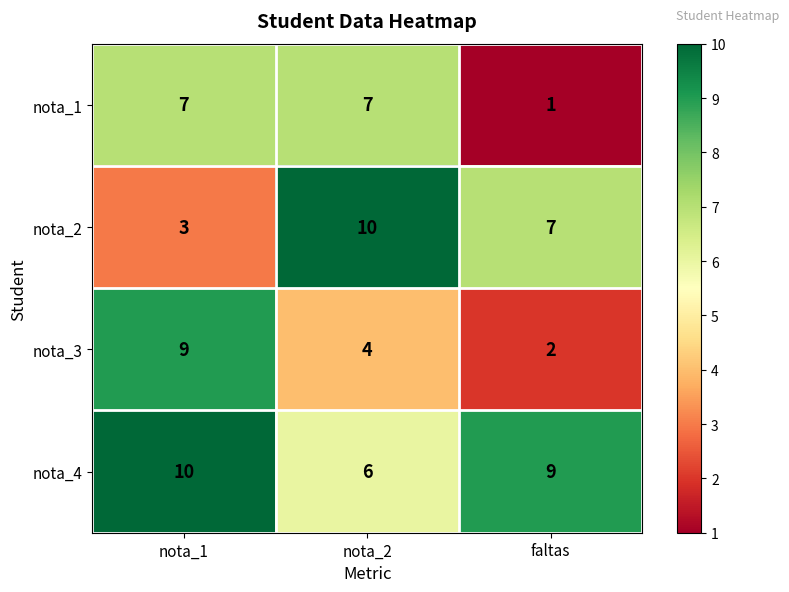

Which series has the largest total across all categories?

nota_4